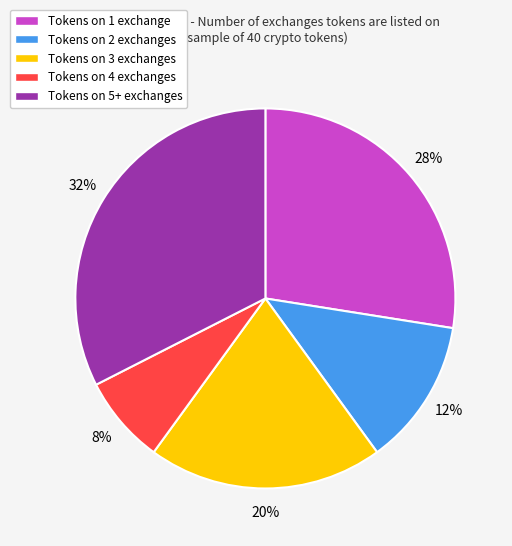

Count the number of slices in the pie.

5